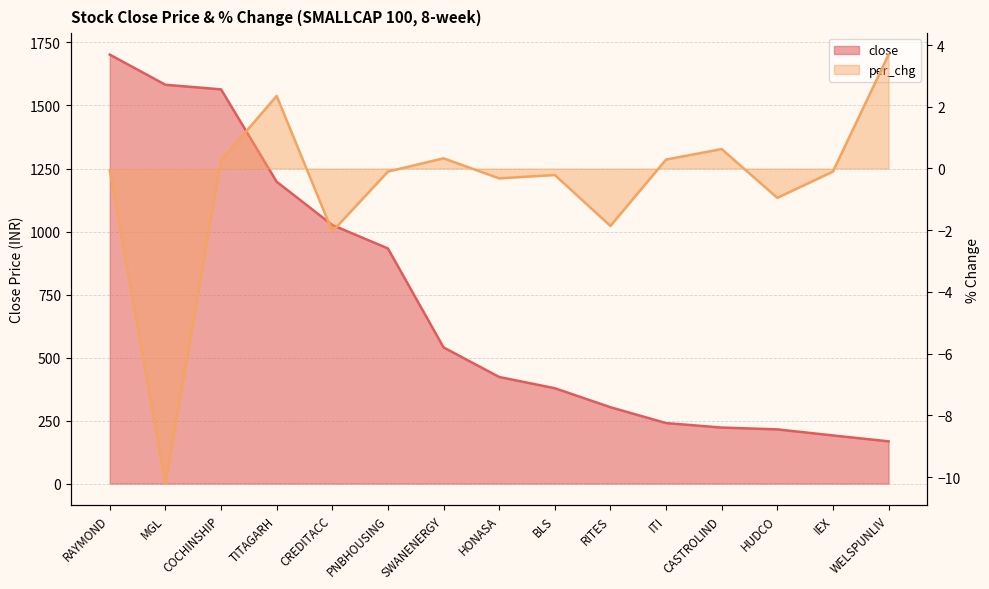

Is the value of close at PNBHOUSING greater than the value of per_chg at HUDCO?

Yes